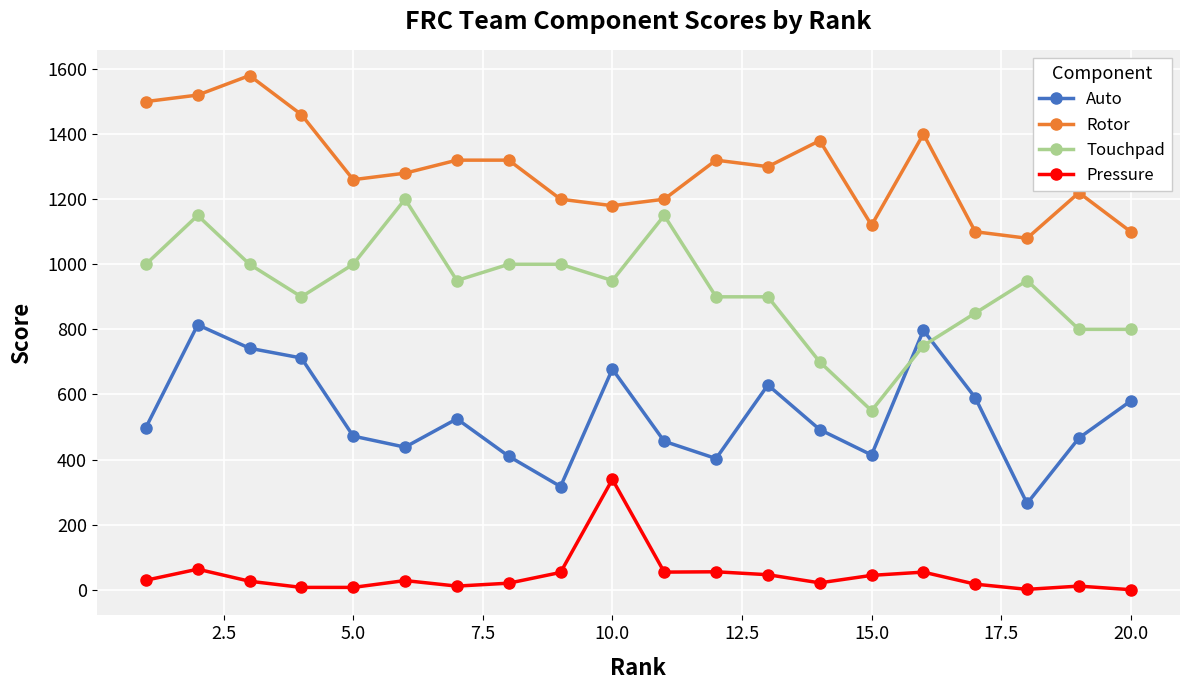

True or false: Auto and Rotor cross at least once.

False